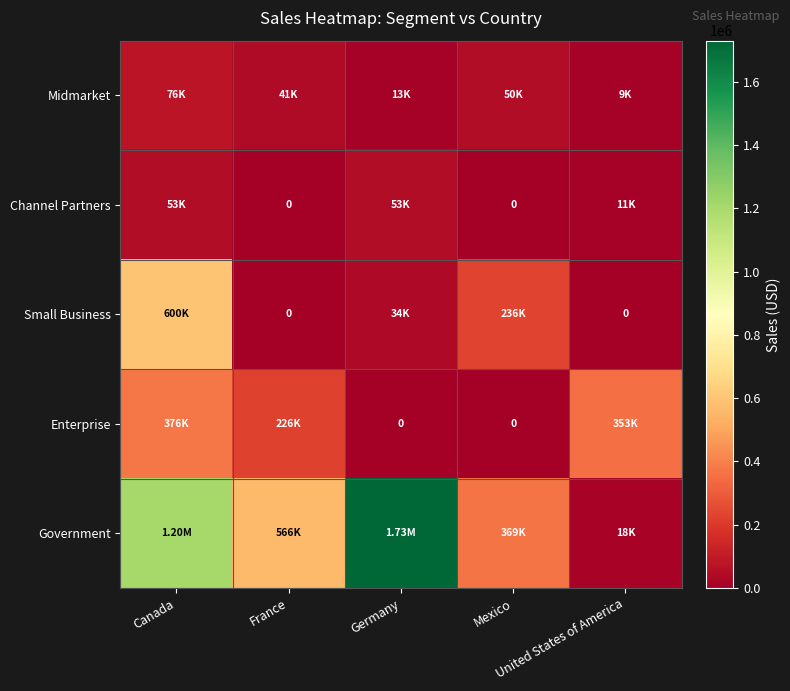

Which series has the largest range (max minus min)?

Government